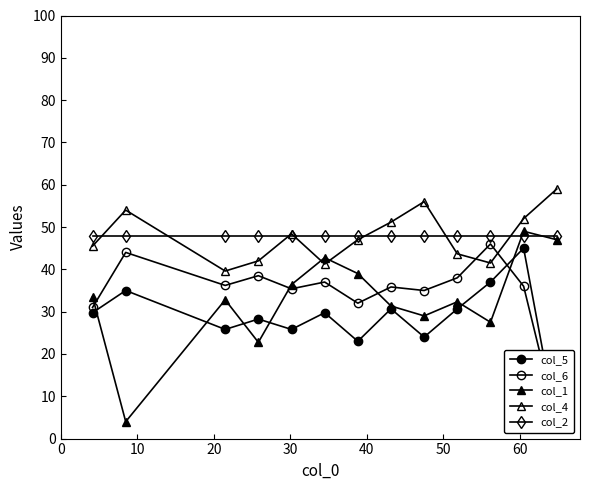

True or false: col_1 has more than 1 points higher than both neighbors.

True